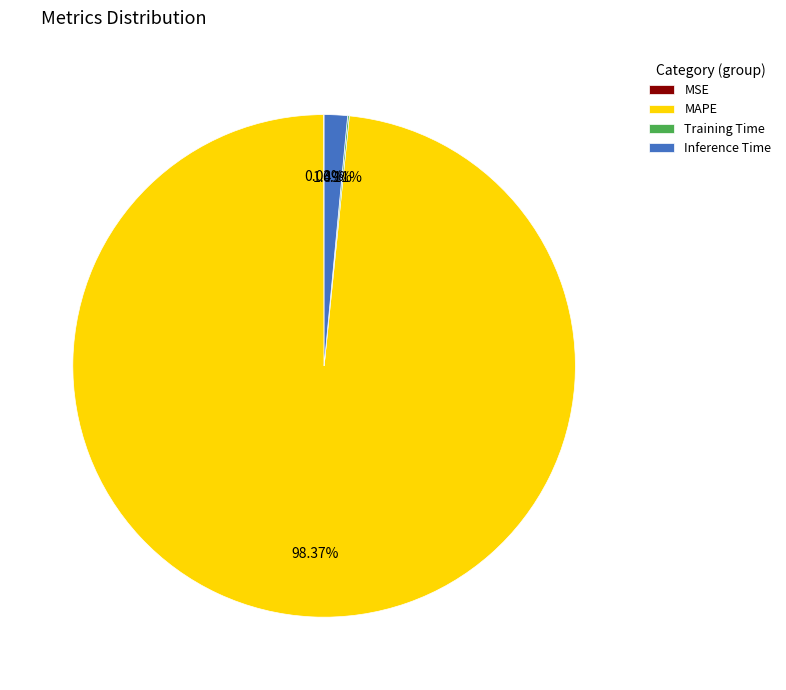

What is the largest slice in the pie chart?

MAPE